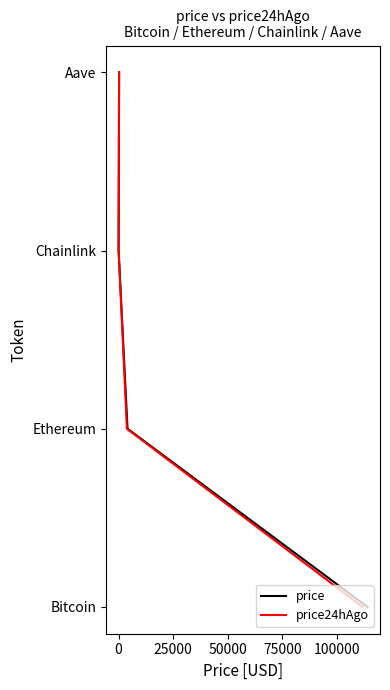

How many values in price24hAgo are above zero?

3